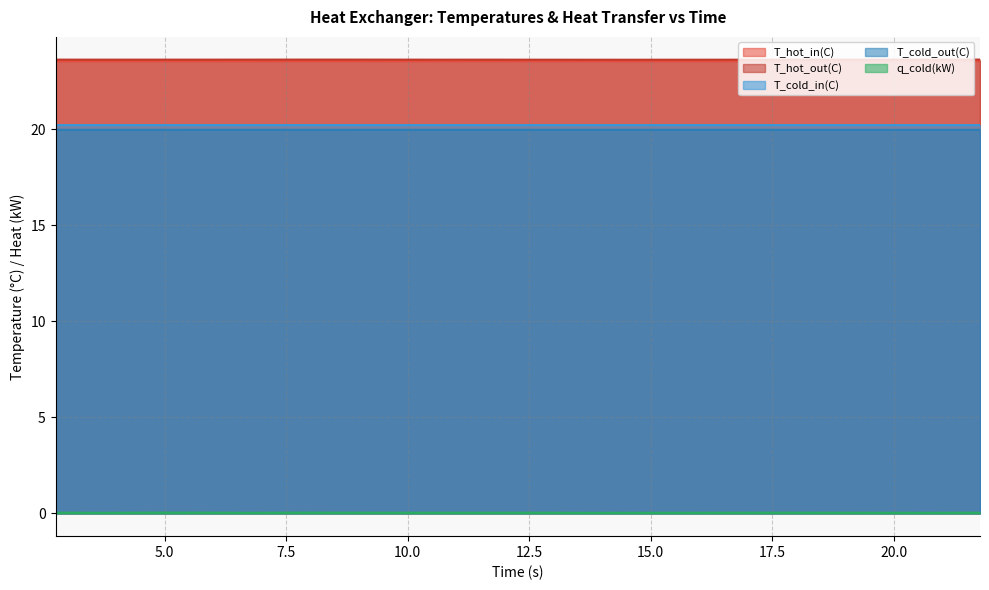

Reading left to right, extract all data points from this chart.

T_hot_in(C): 2.75443=23.6	3.75562=23.6	4.75723=23.6	5.75839=23.6	6.75892=23.6	7.75896=23.6	8.75896=23.6	9.75896=23.6	10.75868=23.6	11.76167=23.6	12.7628=23.6	13.76428=23.6	14.76431=23.6	15.76552=23.6	16.76796=23.6	17.77124=23.6	18.77238=23.6	19.77379=23.6	20.77448=23.6	21.77482=23.6
T_hot_out(C): 2.75443=23.6	3.75562=23.6	4.75723=23.6	5.75839=23.6	6.75892=23.6	7.75896=23.6	8.75896=23.6	9.75896=23.6	10.75868=23.6	11.76167=23.6	12.7628=23.6	13.76428=23.6	14.76431=23.6	15.76552=23.6	16.76796=23.6	17.77124=23.6	18.77238=23.6	19.77379=23.6	20.77448=23.6	21.77482=23.6
T_cold_in(C): 2.75443=20.2	3.75562=20.2	4.75723=20.2	5.75839=20.2	6.75892=20.2	7.75896=20.2	8.75896=20.2	9.75896=20.2	10.75868=20.2	11.76167=20.2	12.7628=20.2	13.76428=20.2	14.76431=20.2	15.76552=20.2	16.76796=20.2	17.77124=20.2	18.77238=20.2	19.77379=20.2	20.77448=20.2	21.77482=20.2
T_cold_out(C): 2.75443=20.0	3.75562=20.0	4.75723=20.0	5.75839=20.0	6.75892=20.0	7.75896=20.0	8.75896=20.0	9.75896=20.0	10.75868=20.0	11.76167=20.0	12.7628=20.0	13.76428=20.0	14.76431=20.0	15.76552=20.0	16.76796=20.0	17.77124=20.0	18.77238=20.0	19.77379=20.0	20.77448=20.0	21.77482=20.0
q_cold(kW): 2.75443=0.0	3.75562=0.0	4.75723=0.0	5.75839=0.0	6.75892=0.0	7.75896=0.0	8.75896=0.0	9.75896=0.0	10.75868=0.0	11.76167=0.0	12.7628=0.0	13.76428=0.0	14.76431=0.0	15.76552=0.0	16.76796=0.0	17.77124=0.0	18.77238=0.0	19.77379=0.0	20.77448=0.0	21.77482=0.0